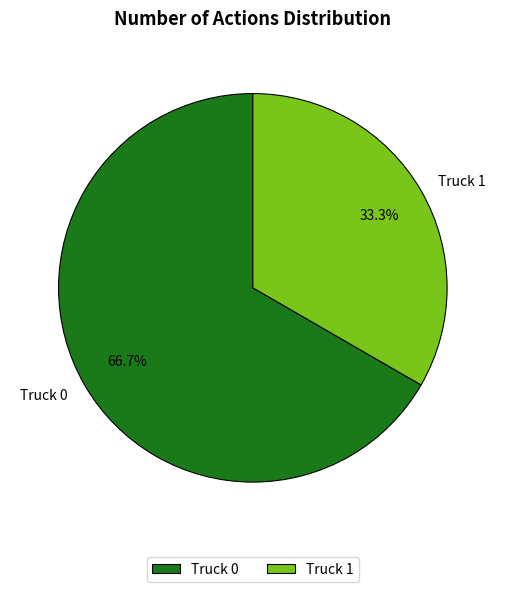

To the nearest percent, what portion does Truck 0 represent?

67%